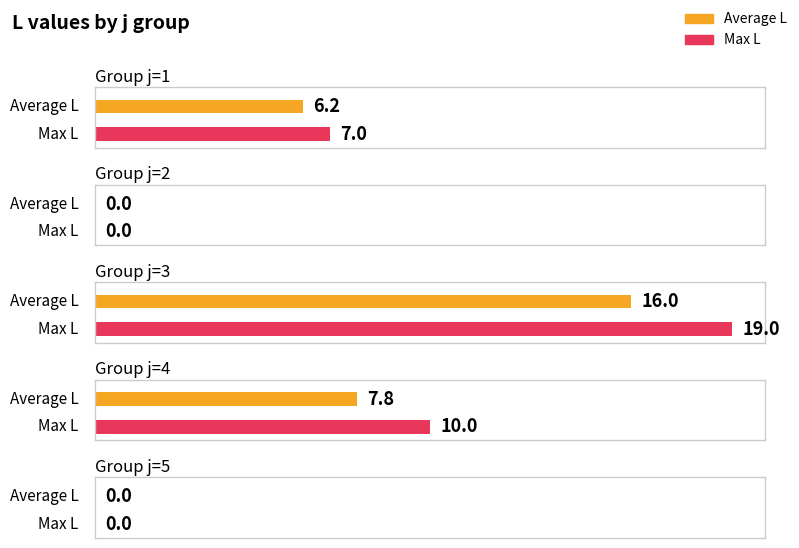

Rank the series by their average value, from lowest to highest.

Average L, Max L